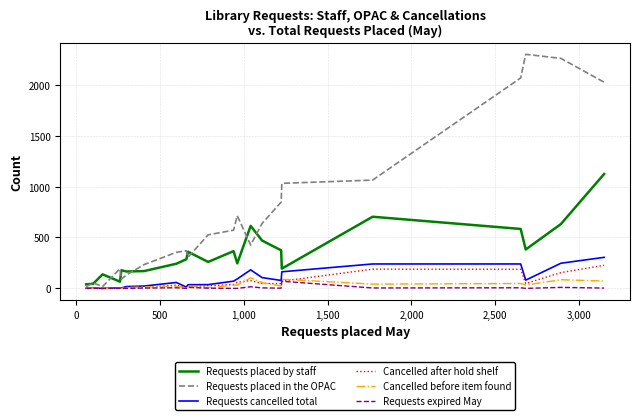

Does the chart have visible grid lines?

Yes